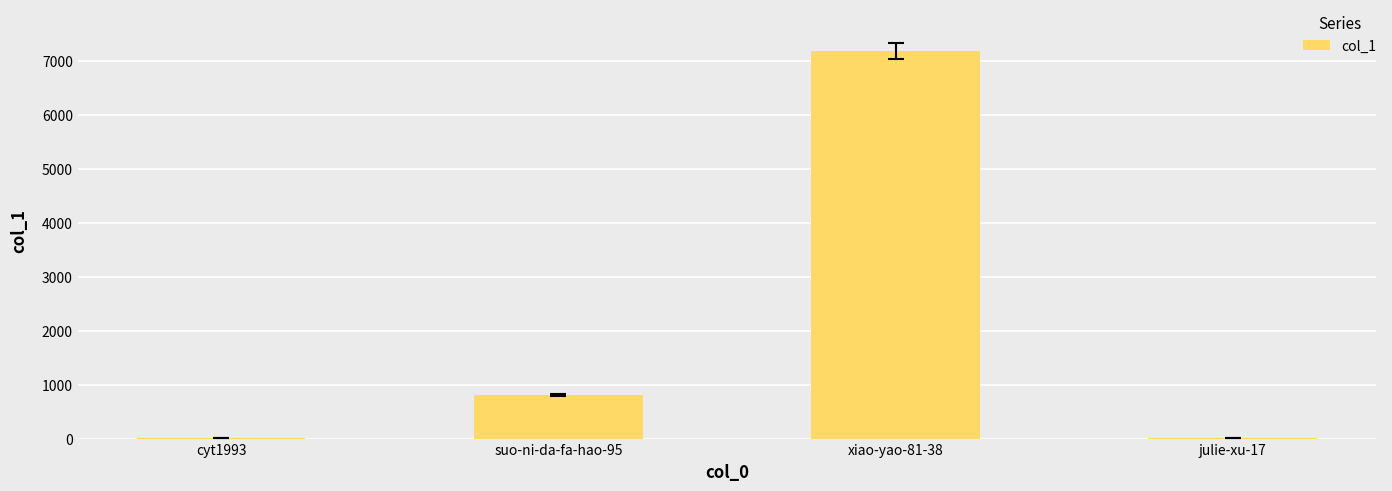

What is the difference between the values at julie-xu-17 and suo-ni-da-fa-hao-95?

794